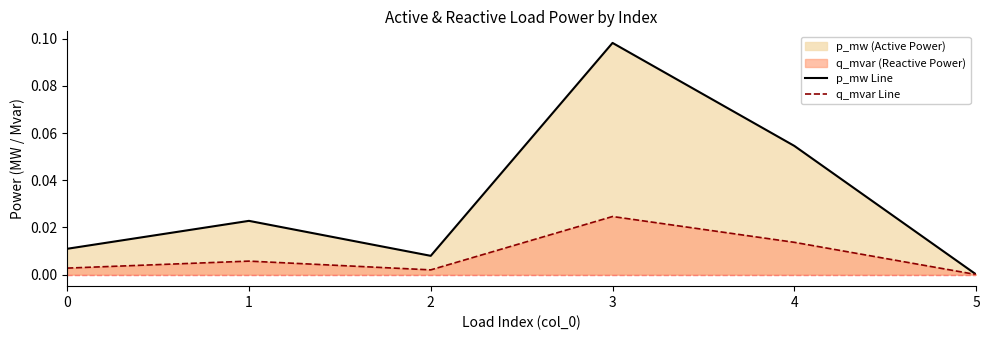

Reading left to right, extract all data points from this chart.

p_mw Line: 0=0.0	1=0.0	2=0.0	3=0.1	4=0.1	5=0.0
q_mvar Line: 0=0.0	1=0.0	2=0.0	3=0.0	4=0.0	5=0.0